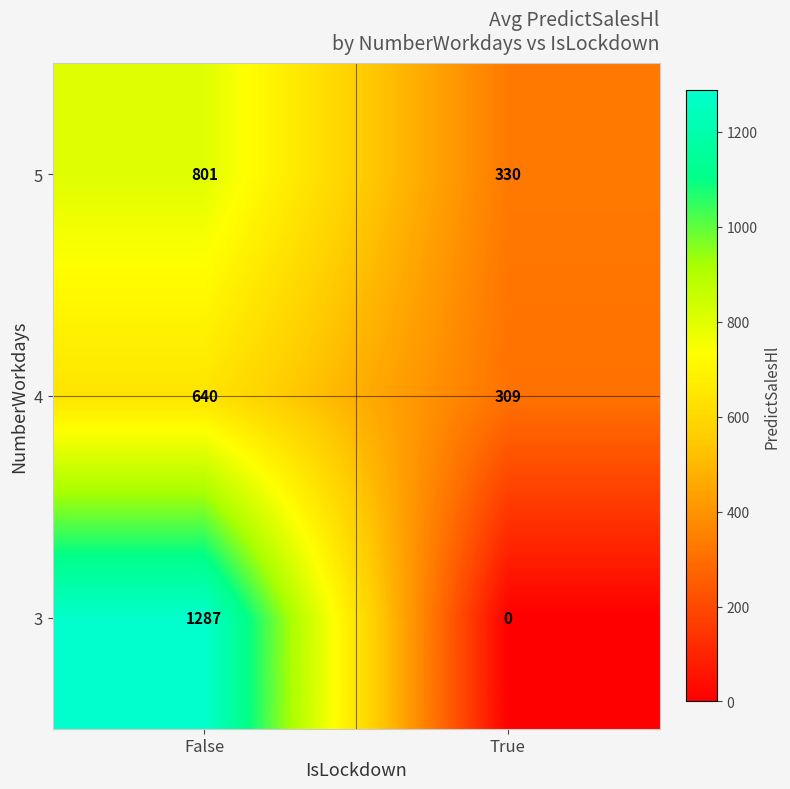

Reading right to left, list all the values displayed in this chart.

5: 330	801
4: 309	640
3: 0	1287